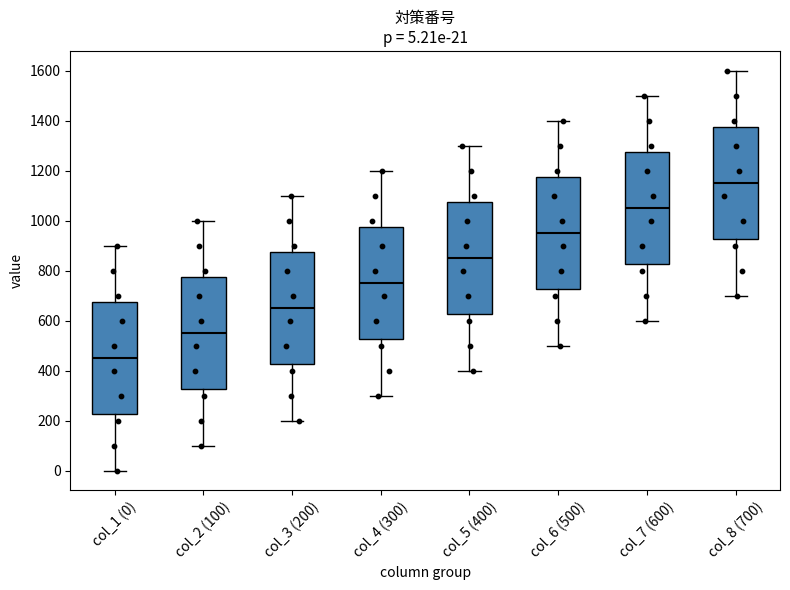

Which box's median line is the highest?

col_8 (700)